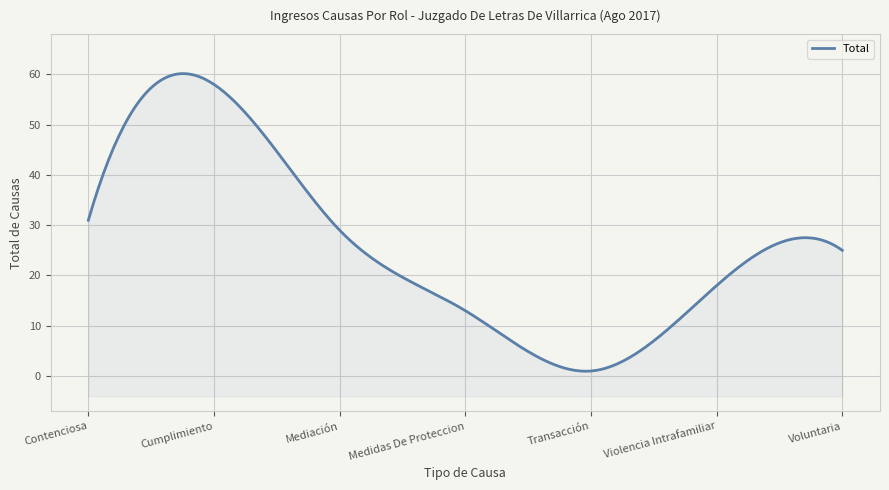

What is the average value?

25